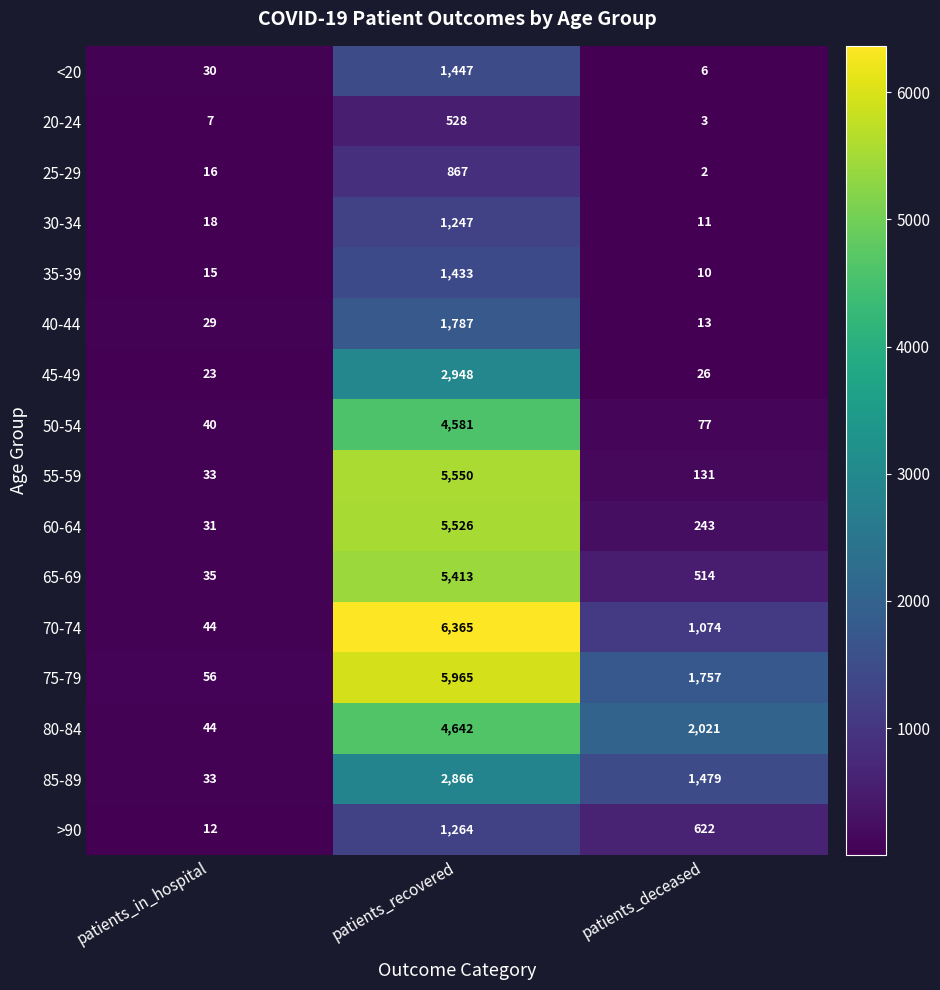

What is the difference between the maximum and second lowest values in the 80-84 series?

2621